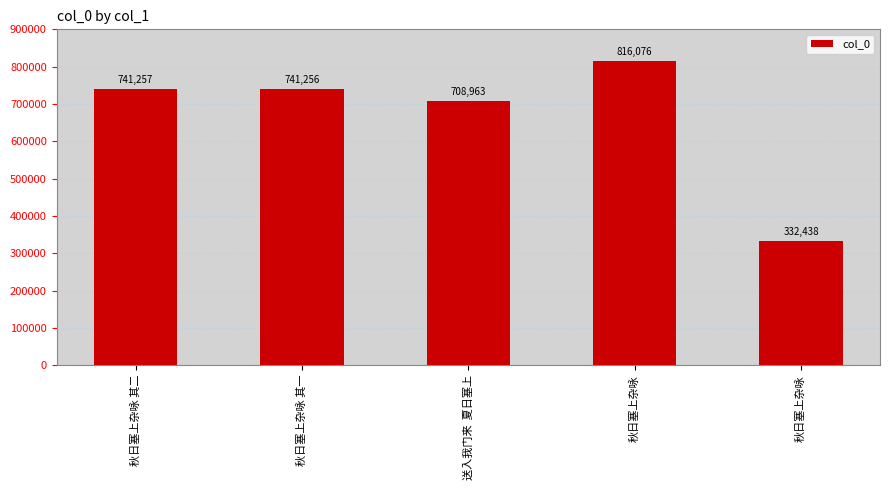

Where is the data nearest to the value 574257?

送入我门来  夏日塞上